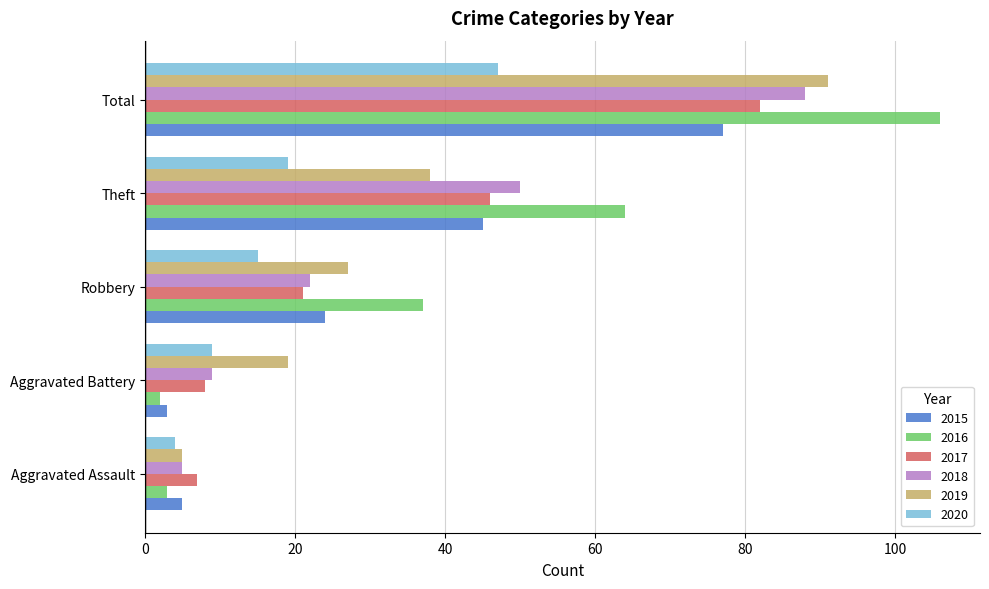

How many data points in 2016 are less than 37?

2